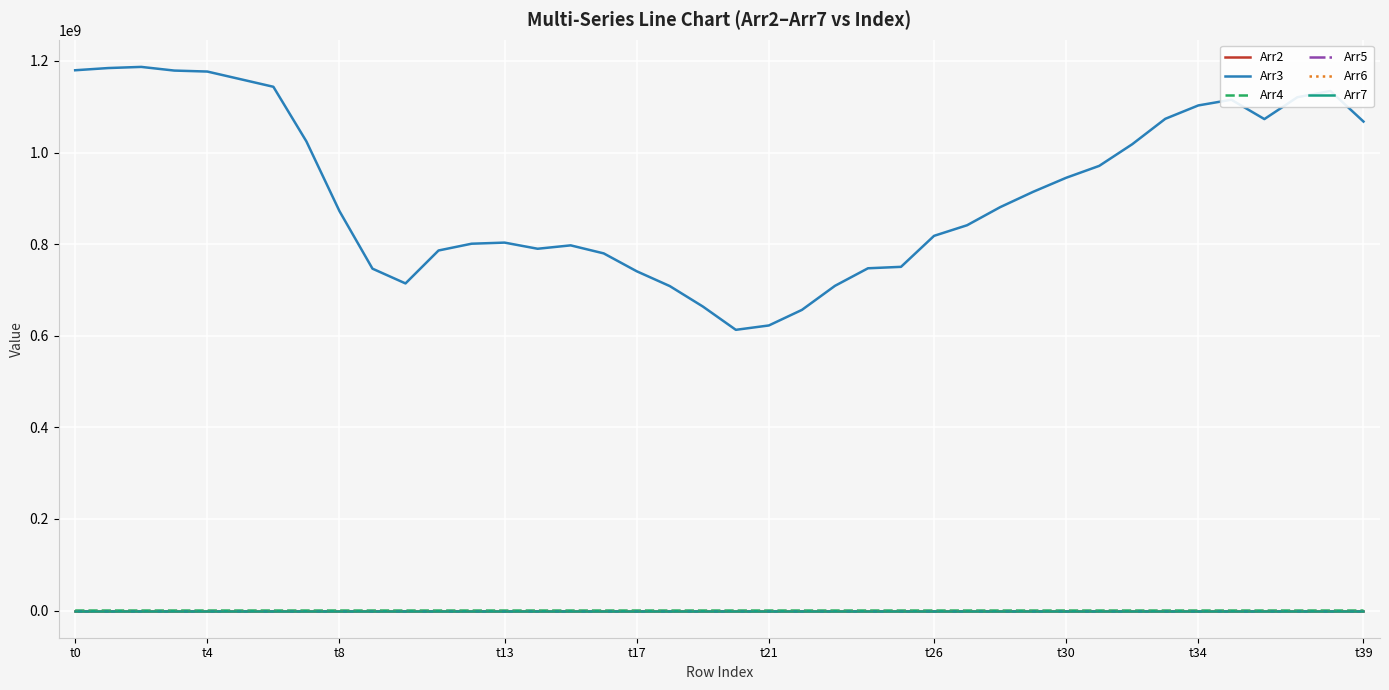

True or false: Arr3 and Arr6 intersect in this chart.

False